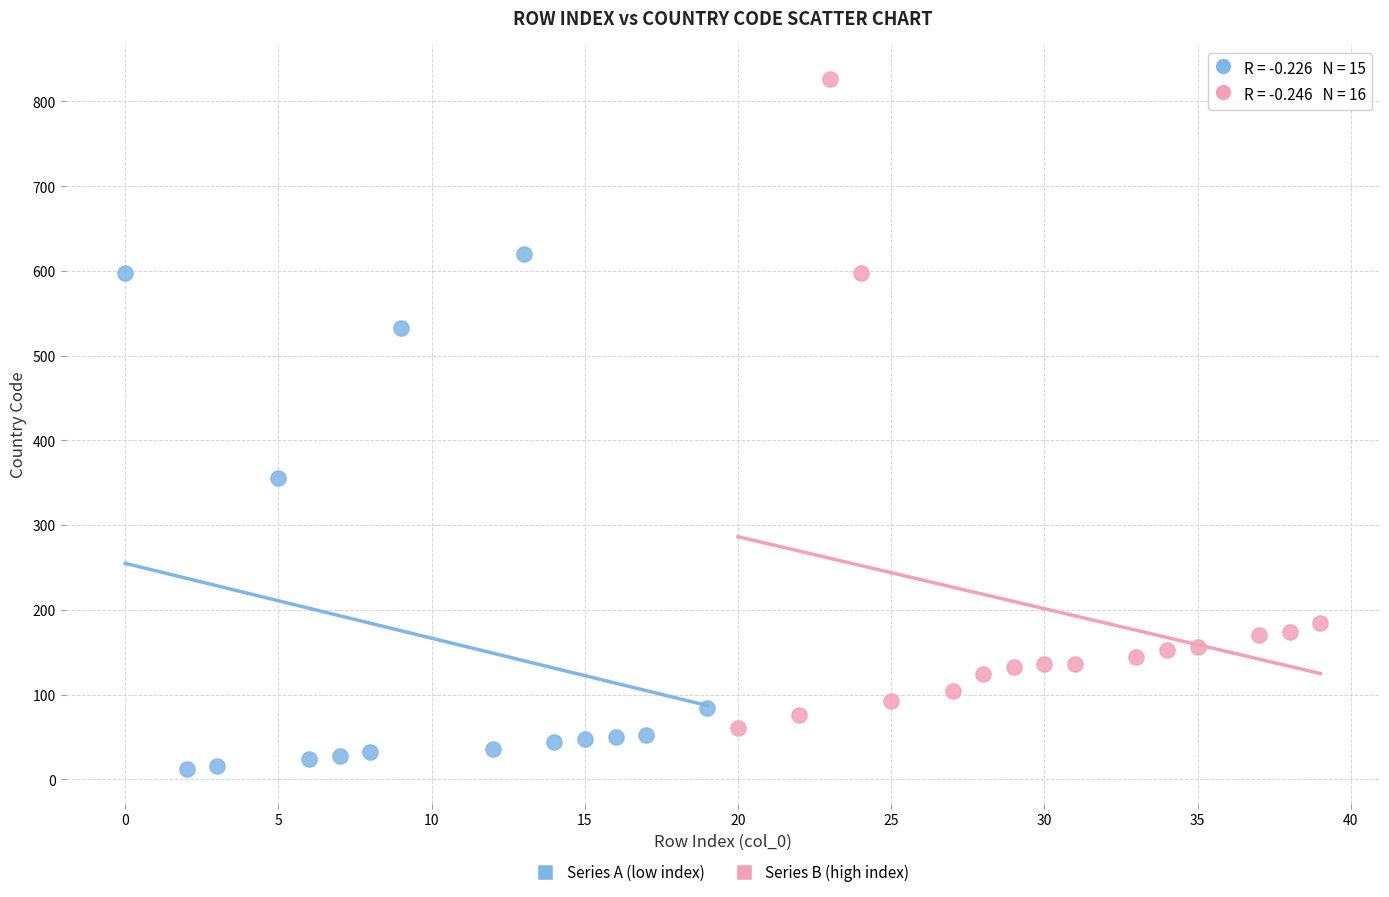

Which series reaches the minimum Y coordinate?

Series A (low index)